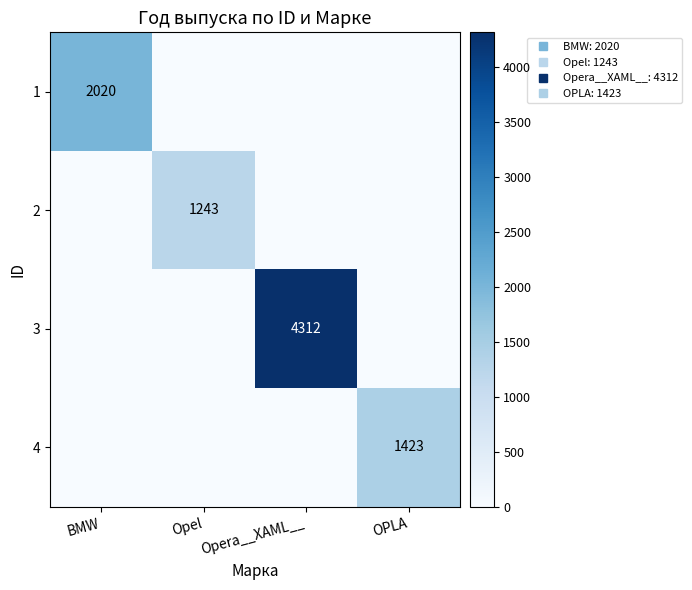

Rank the categories by 1 value from highest to lowest.

BMW, Opel, Opera__XAML__, OPLA